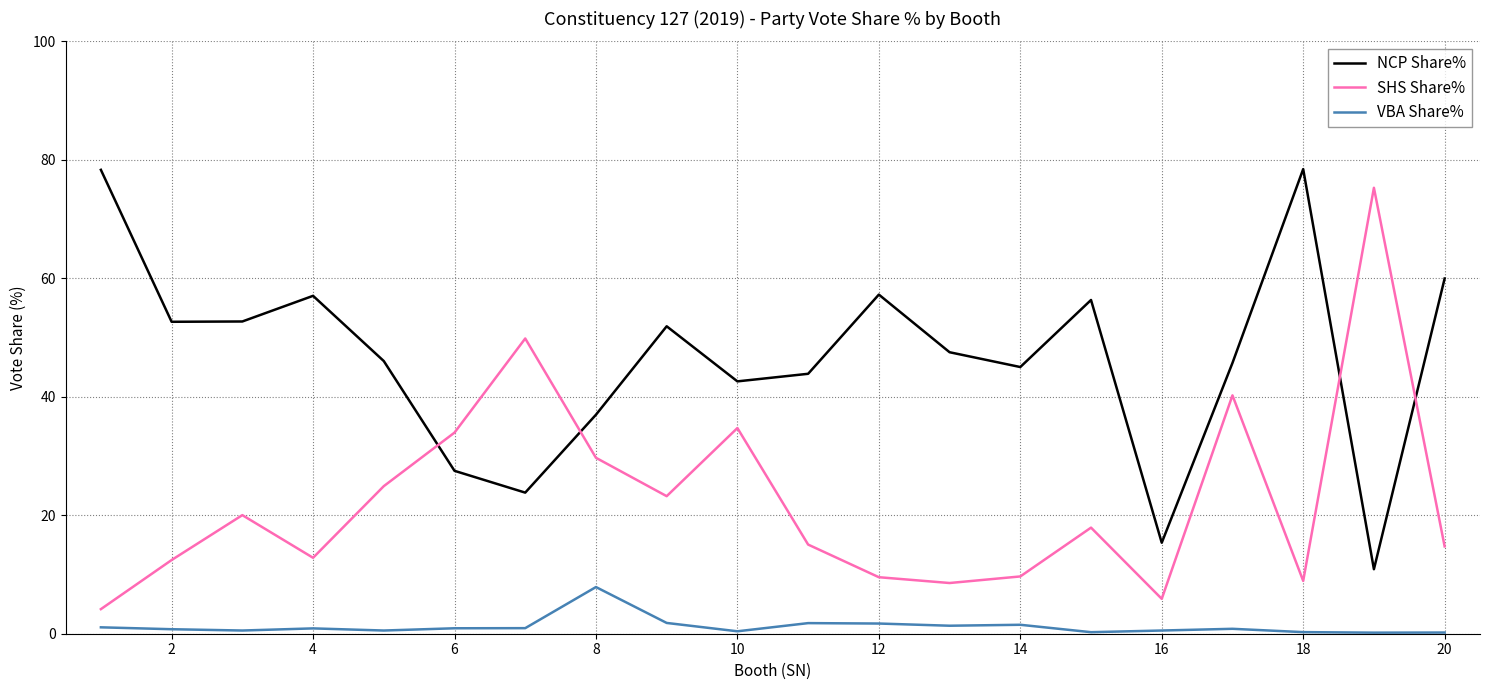

Does the chart have visible grid lines?

Yes